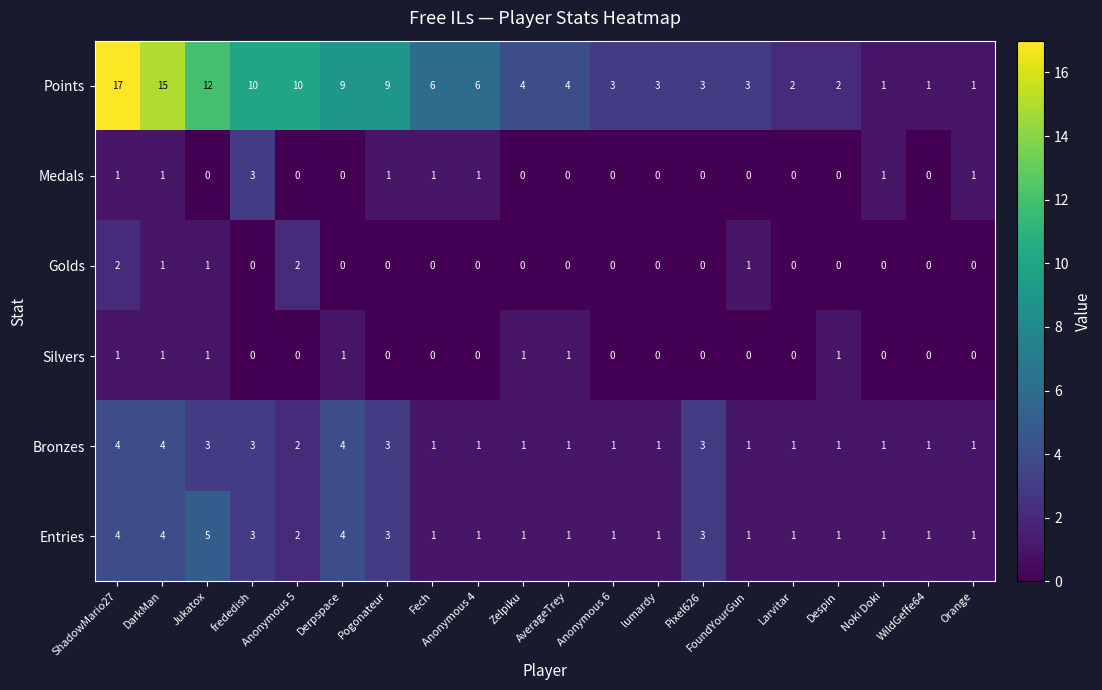

The Points series shows 1 at Orange. True or false?

True